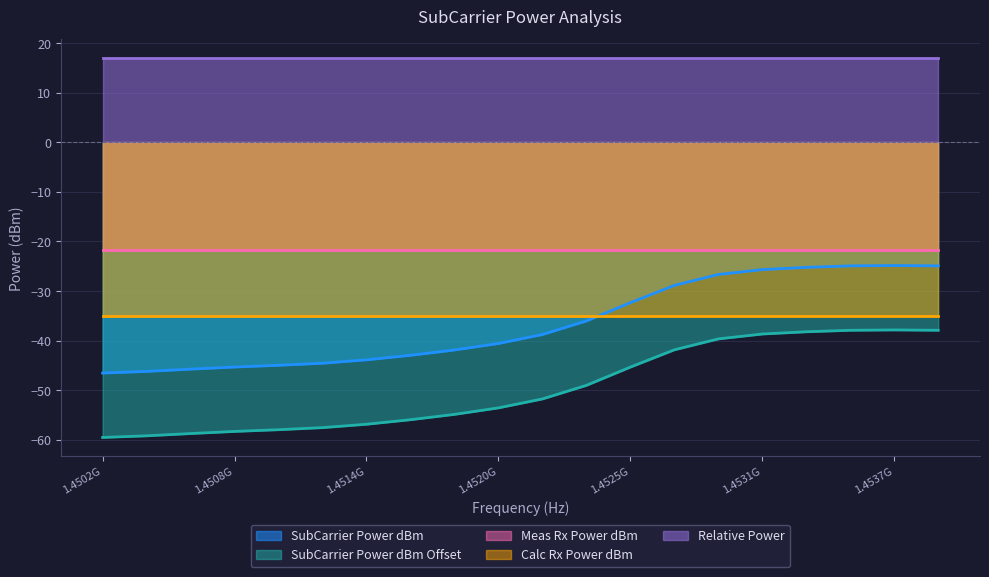

How many data points does each series have?

20